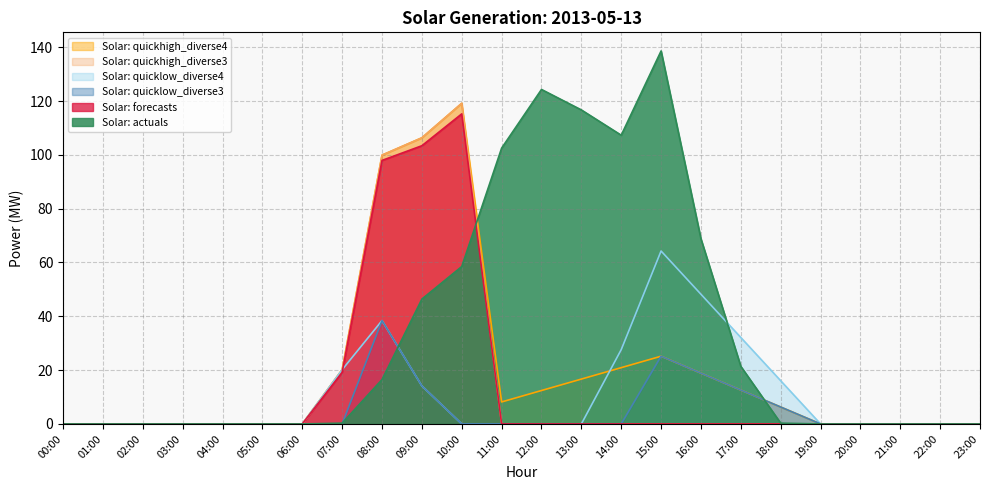

In Solar: actuals, how many points are lower than both neighbors (excluding endpoints)?

1